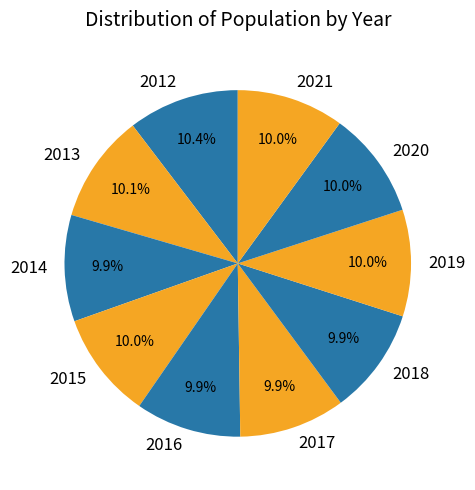

Is it true that 2021 is 10% of the pie?

True